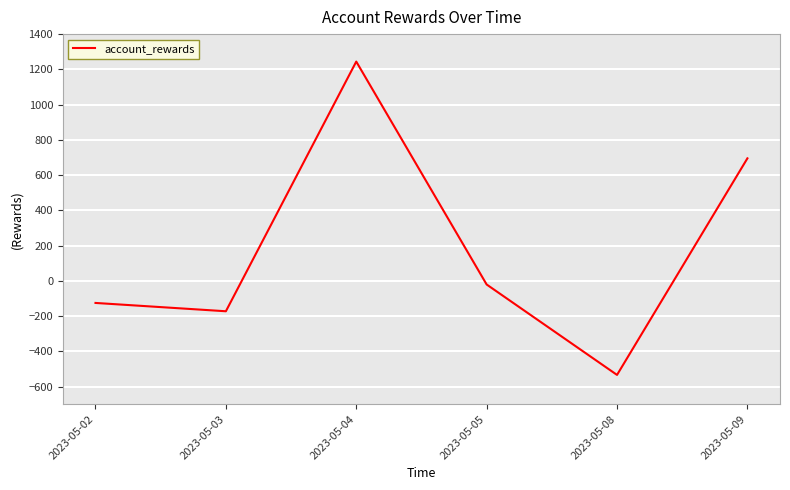

What is the sum of all values?

1087.7